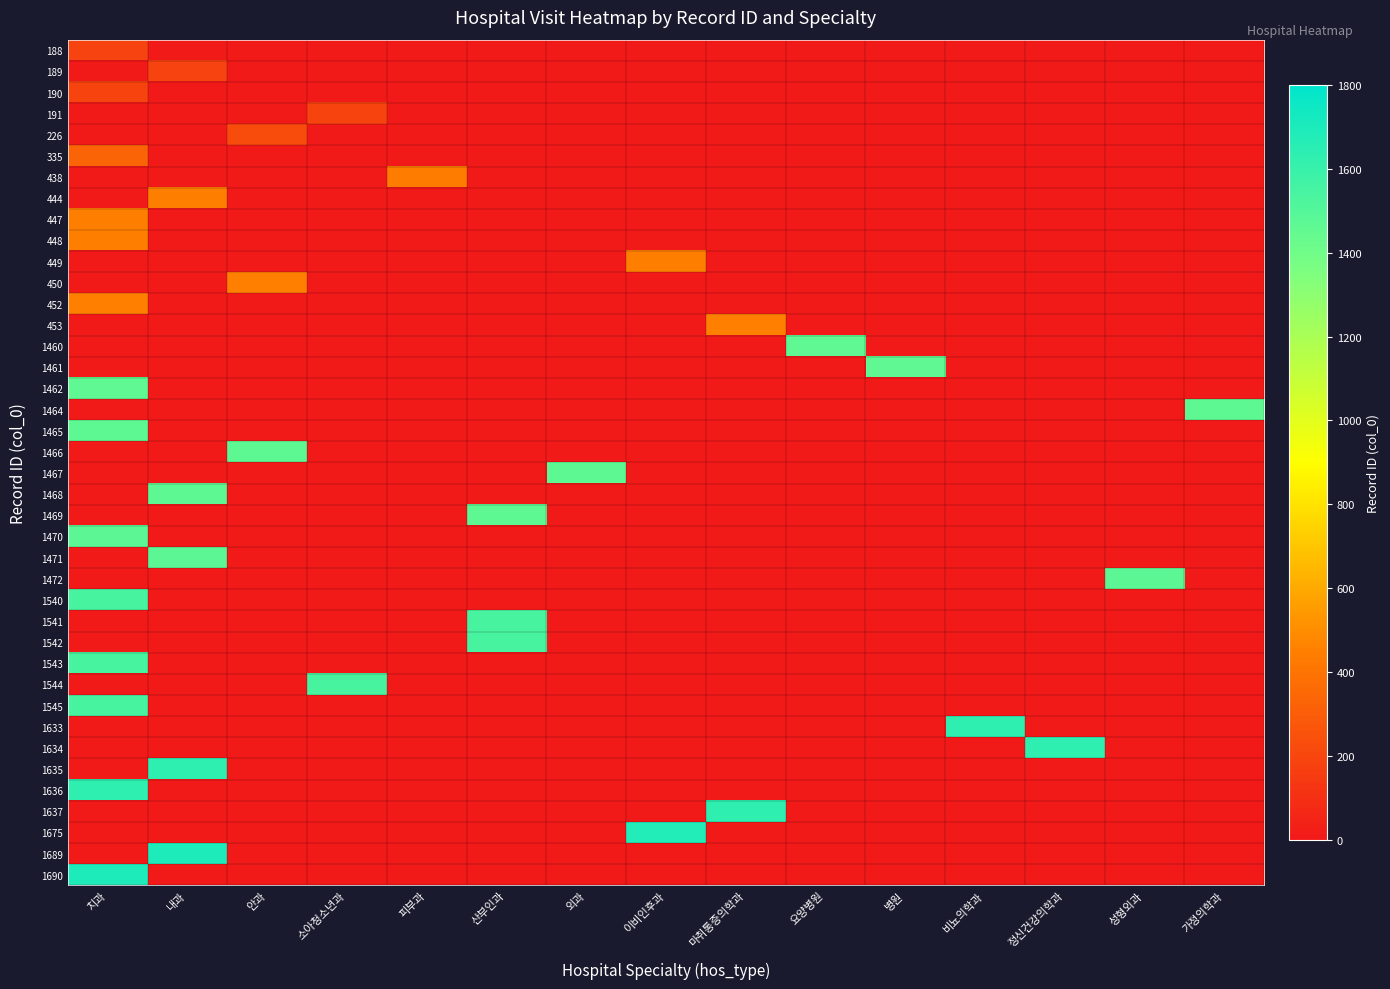

List the series in order of their peak value, lowest first.

188, 189, 190, 191, 226, 335, 438, 444, 447, 448, 449, 450, 452, 453, 1460, 1461, 1462, 1464, 1465, 1466, 1467, 1468, 1469, 1470, 1471, 1472, 1540, 1541, 1542, 1543, 1544, 1545, 1633, 1634, 1635, 1636, 1637, 1675, 1689, 1690